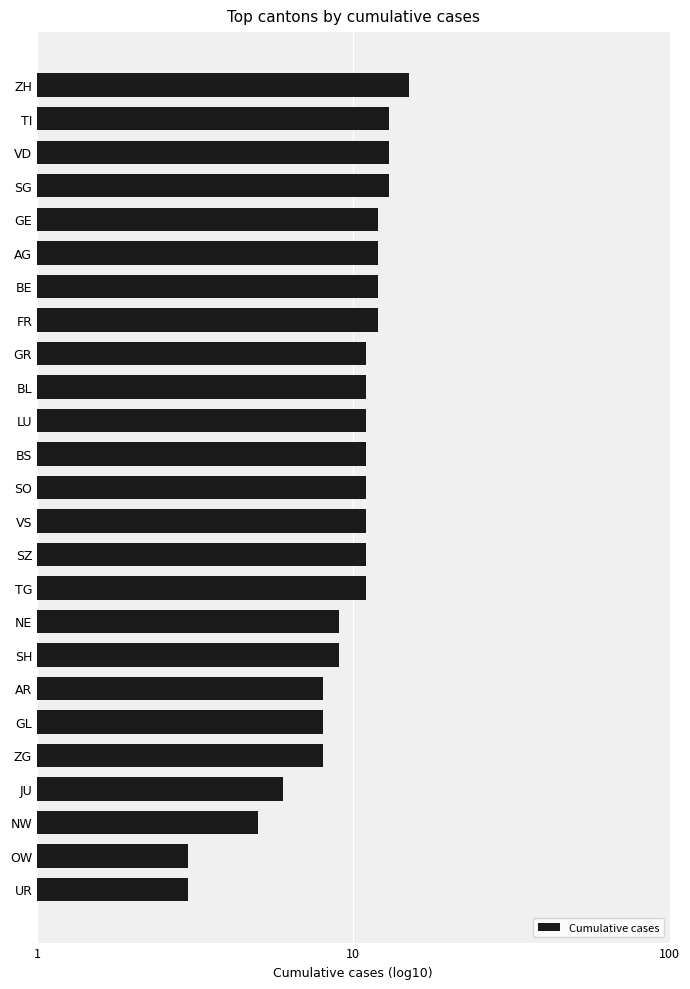

Does the chart contain stacked bars?

No